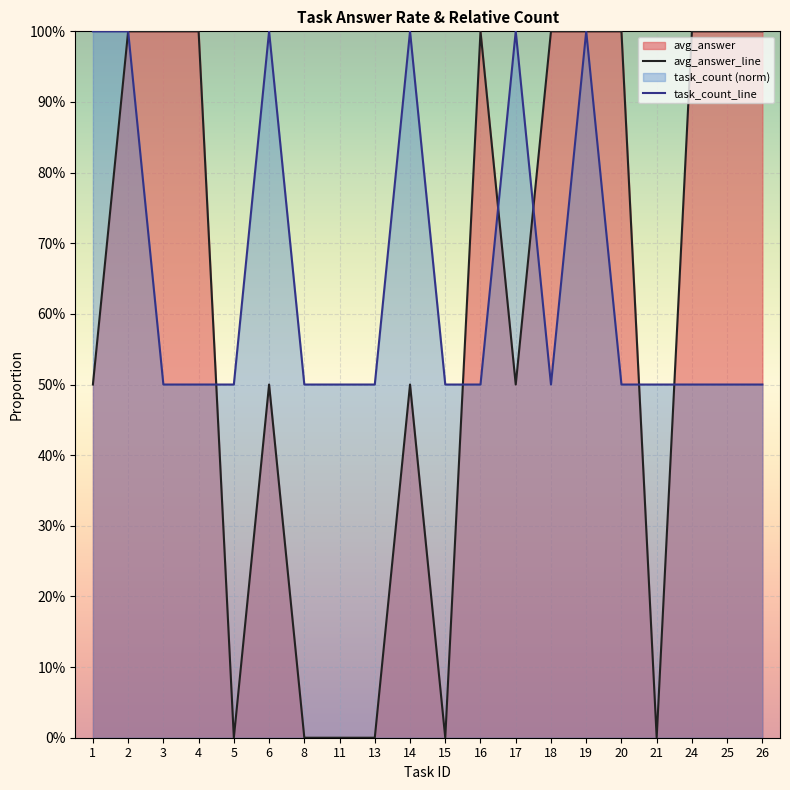

What is the value of the task_count_line point at the 16th from the left?

0.5